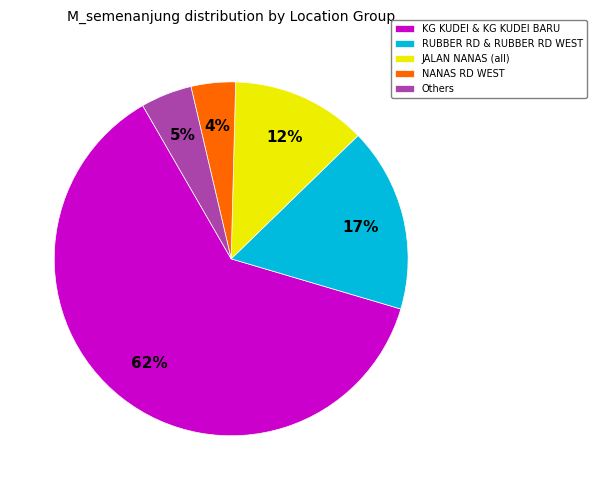

Does NANAS RD WEST account for over 50% of the chart?

No